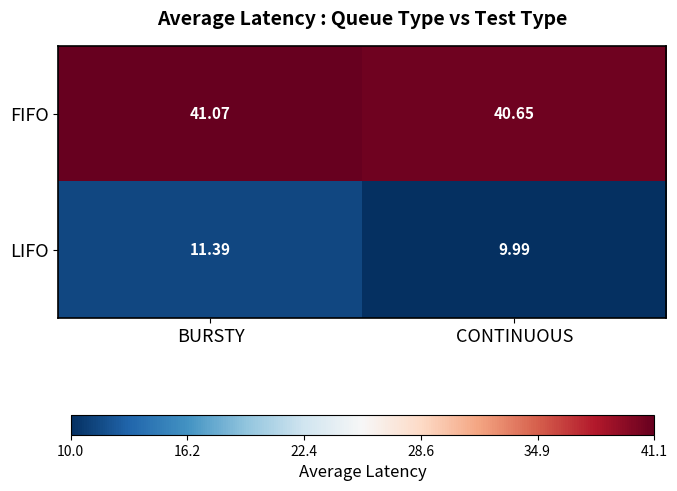

Count the number of data series in this chart.

2